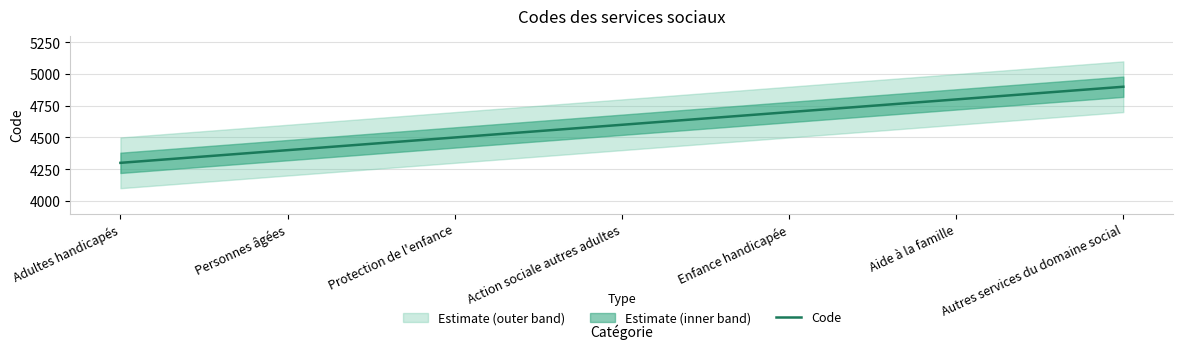

What is the difference between the values at Aide à la famille and Protection de l'enfance?

300